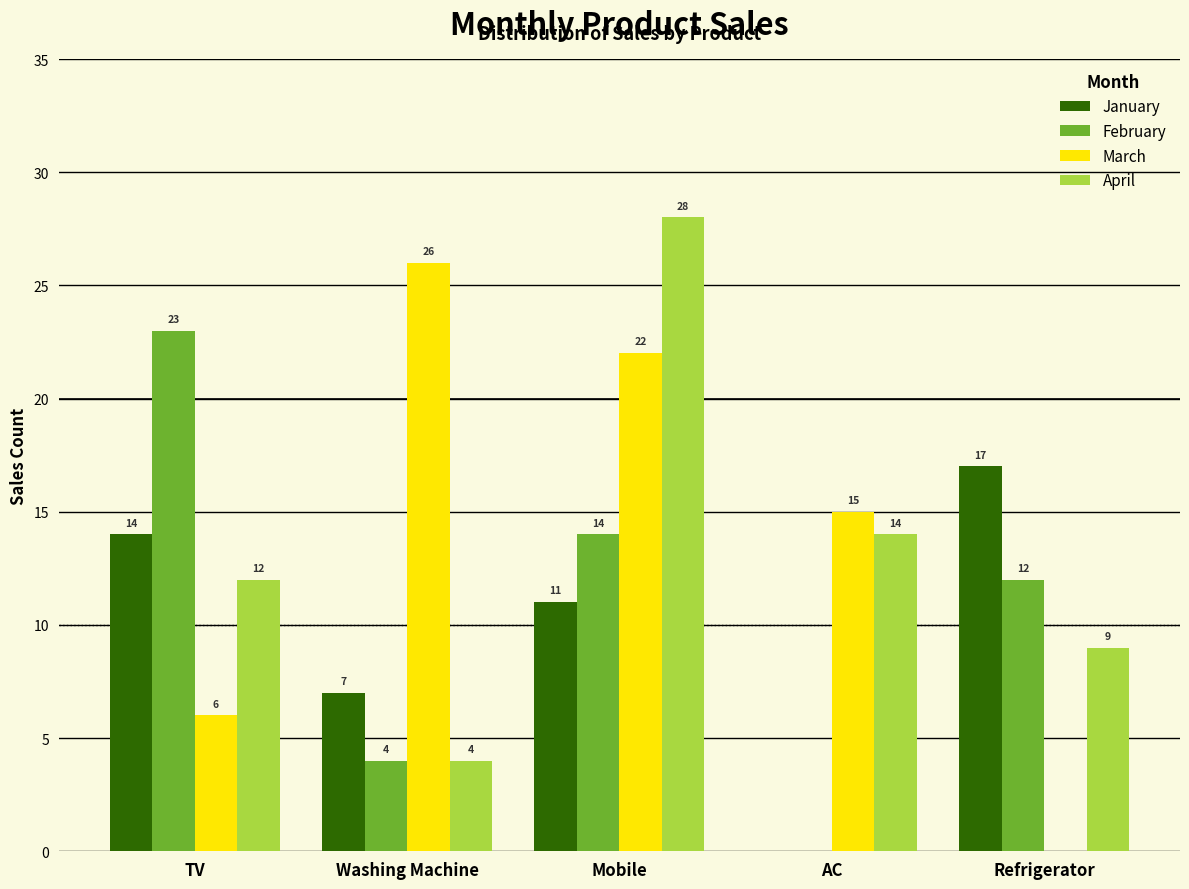

Reading left to right, extract all data points from this chart.

January: TV=14	Washing Machine=7	Mobile=11	AC=0	Refrigerator=17
February: TV=23	Washing Machine=4	Mobile=14	AC=0	Refrigerator=12
March: TV=6	Washing Machine=26	Mobile=22	AC=15	Refrigerator=0
April: TV=12	Washing Machine=4	Mobile=28	AC=14	Refrigerator=9